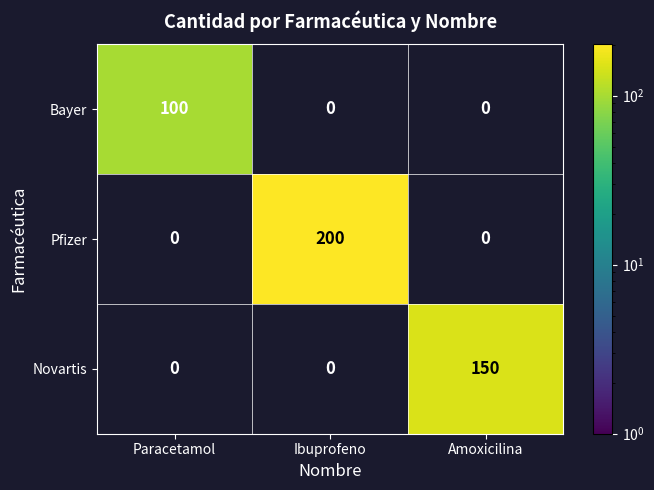

How many distinct data groups are displayed?

3